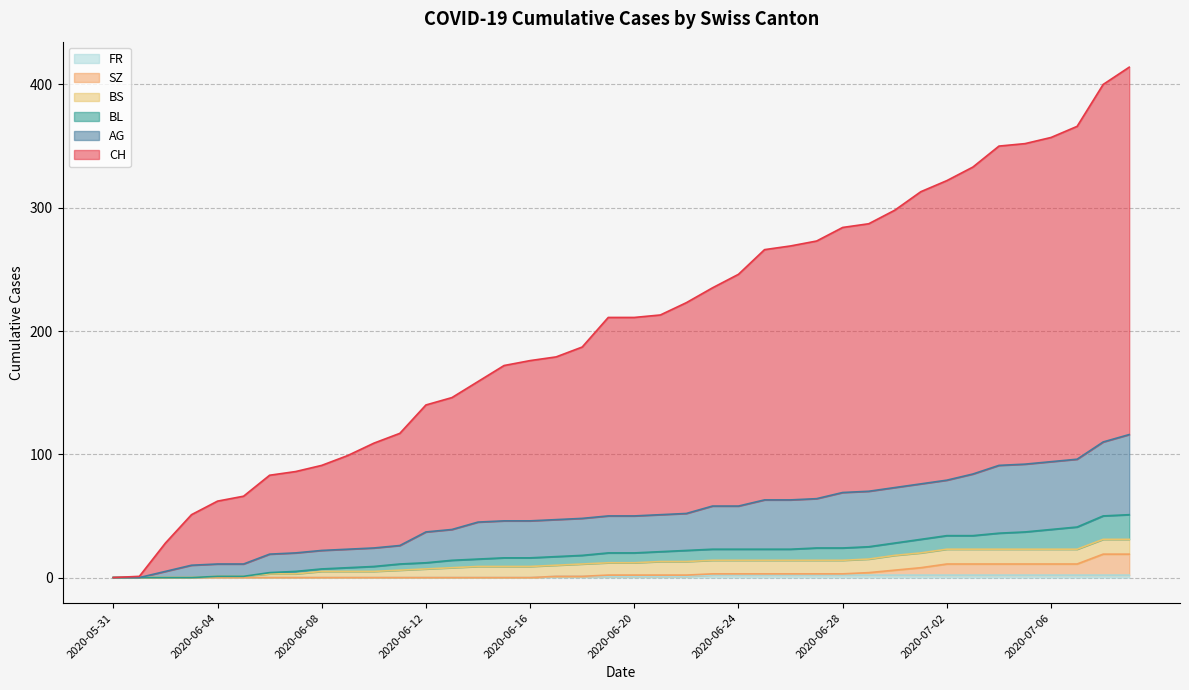

Does the chart display data point markers on the line(s)?

No